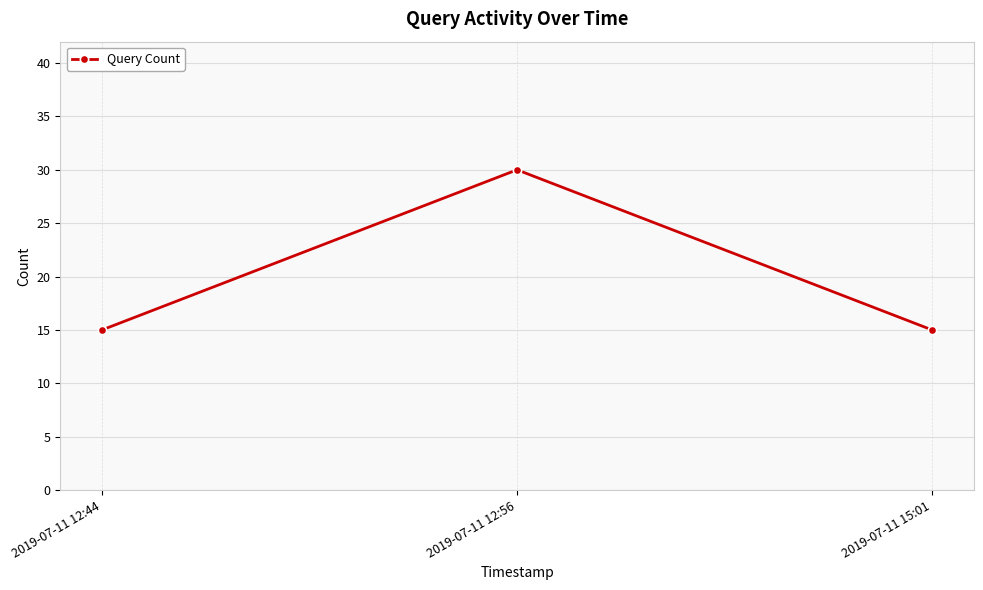

How many lines are shown in the chart?

1